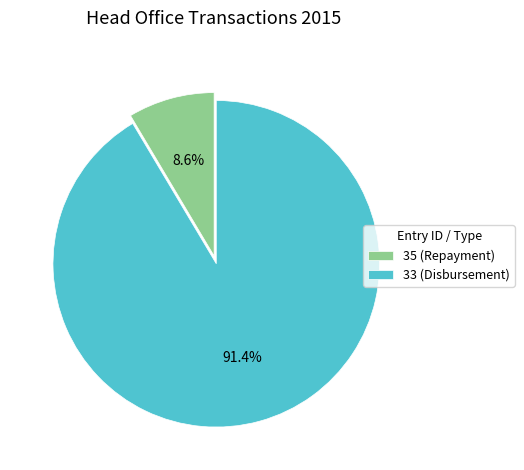

What percentage do 33 and 35 together represent?

100.0%